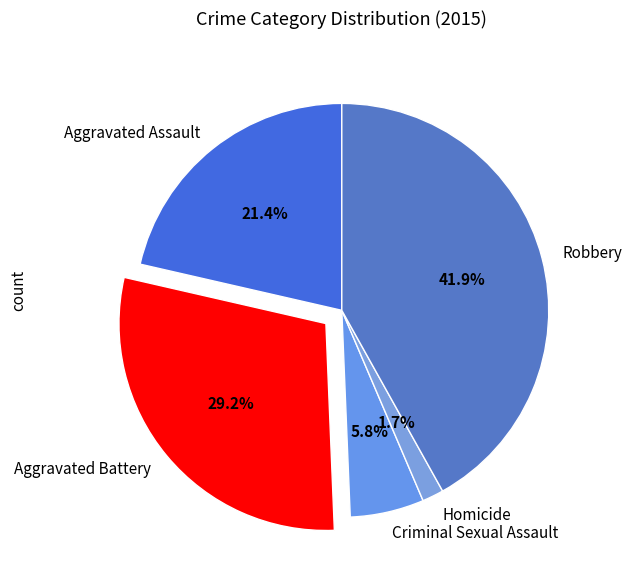

The Aggravated Battery slice represents 41% of the pie. True or false?

False